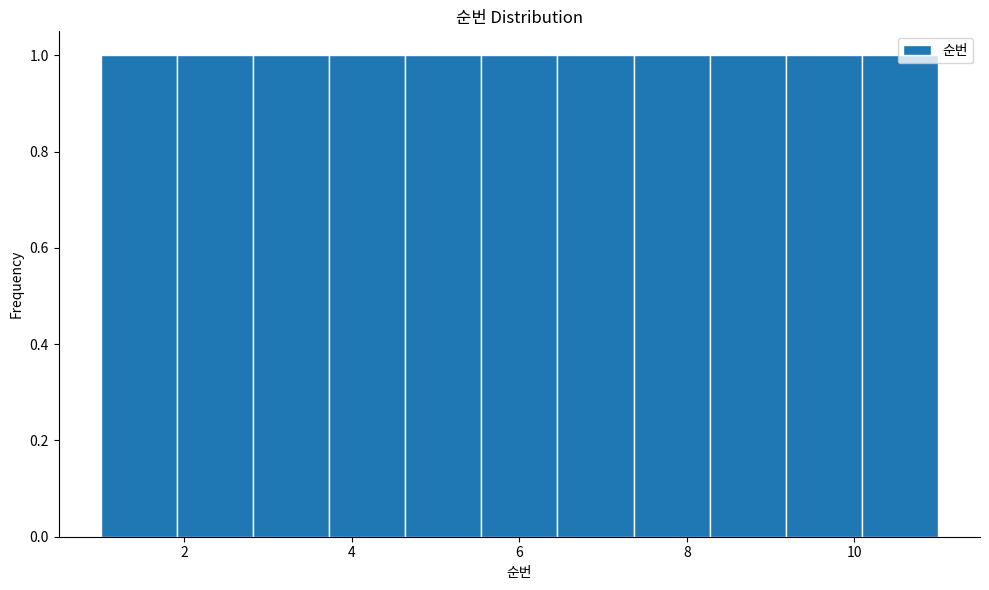

How tall is the bar that spans 1.0 to 2.0 on the x-axis? Neither the bar edges nor the heights are printed on the chart, so give them approximately, as read against the axes.

1